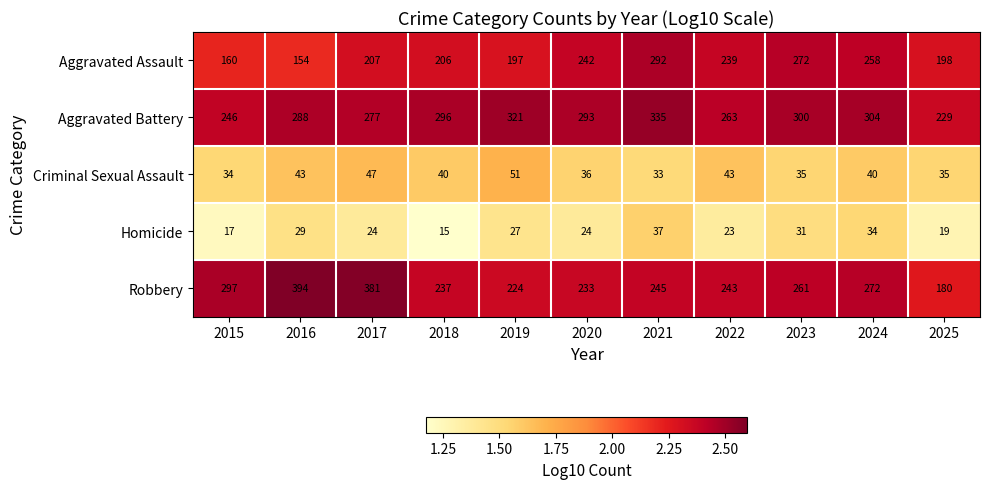

Is the value of Aggravated Assault at 2016 greater than the value of Aggravated Battery at 2018?

No